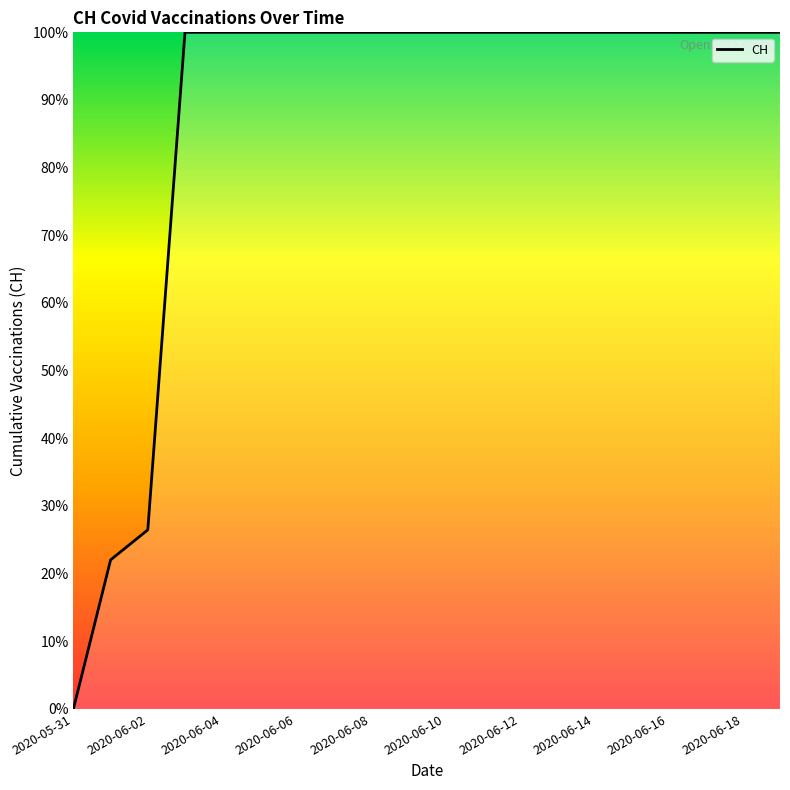

Reading right to left, what are all the values shown in this chart?

2020-06-19=1.0	2020-06-18=1.0	2020-06-17=1.0	2020-06-16=1.0	2020-06-15=1.0	2020-06-14=1.0	2020-06-13=1.0	2020-06-12=1.0	2020-06-11=1.0	2020-06-10=1.0	2020-06-09=1.0	2020-06-08=1.0	2020-06-07=1.0	2020-06-06=1.0	2020-06-05=1.0	2020-06-04=1.0	2020-06-03=1.0	2020-06-02=0.3	2020-06-01=0.2	2020-05-31=0.0